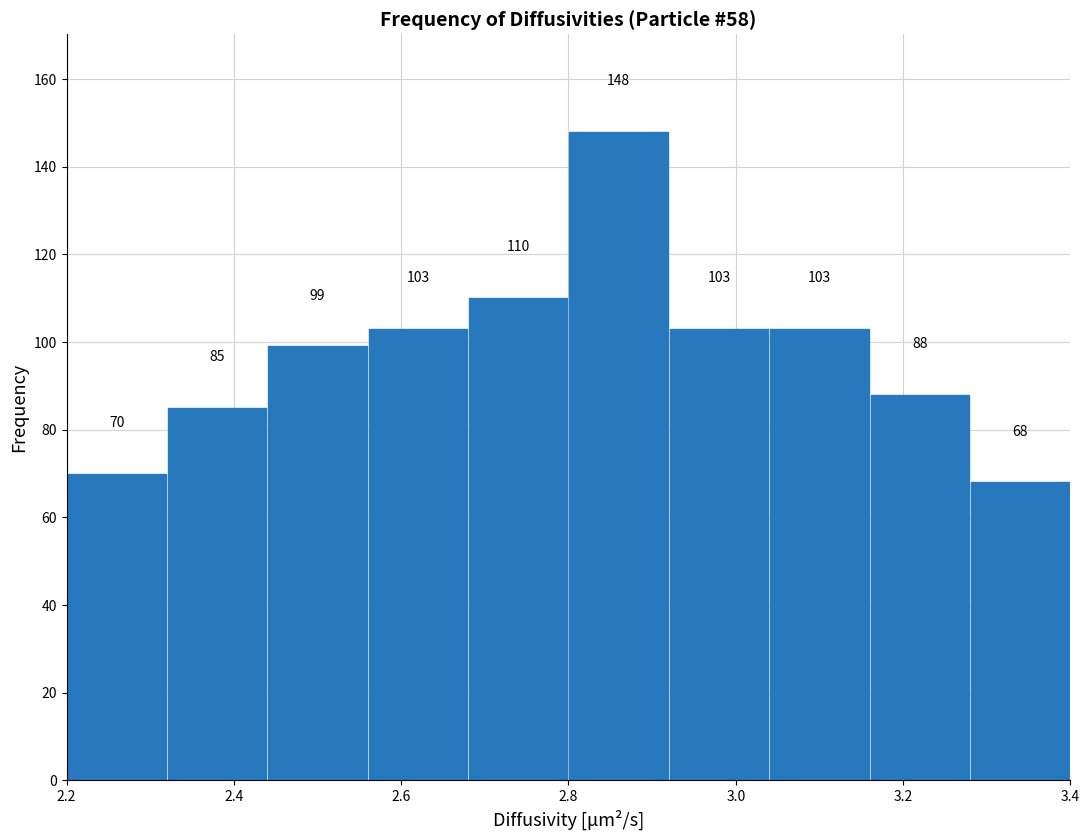

Over which range of the x-axis is the bar tallest?

2.80 to 2.92